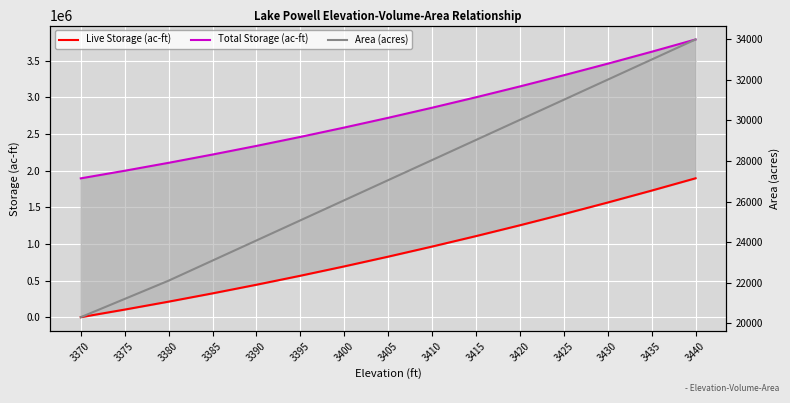

What is the difference between the second highest and second lowest values in the Total Storage (ac-ft) series?

1624286.2